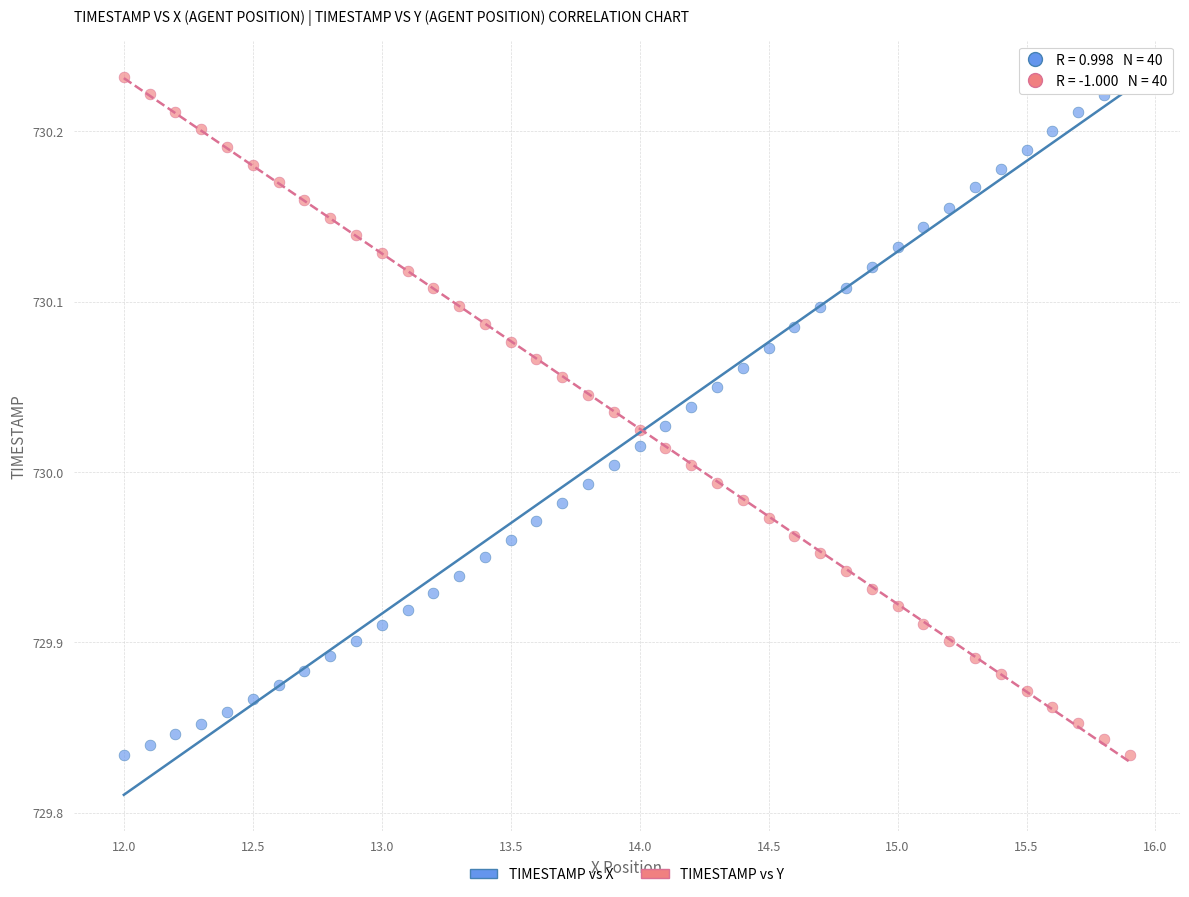

What is the X range (max minus min) for the scatter plot?

3.9